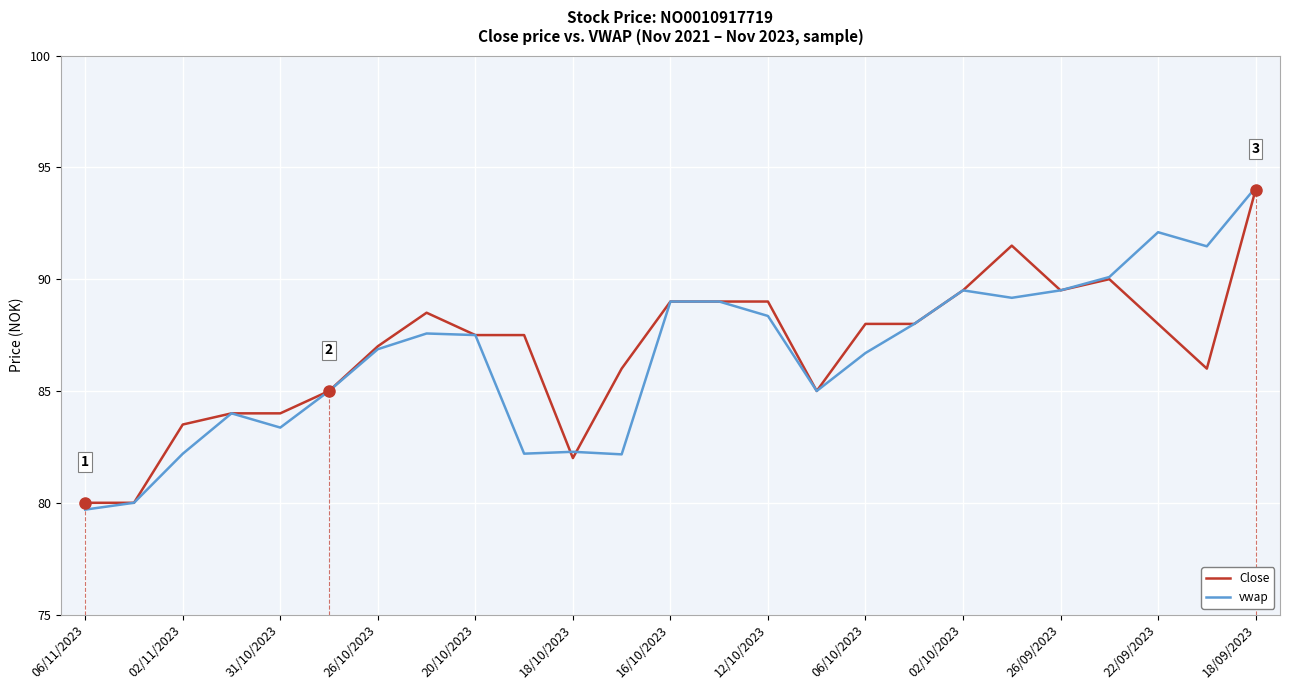

What is the minimum value for vwap?

79.7